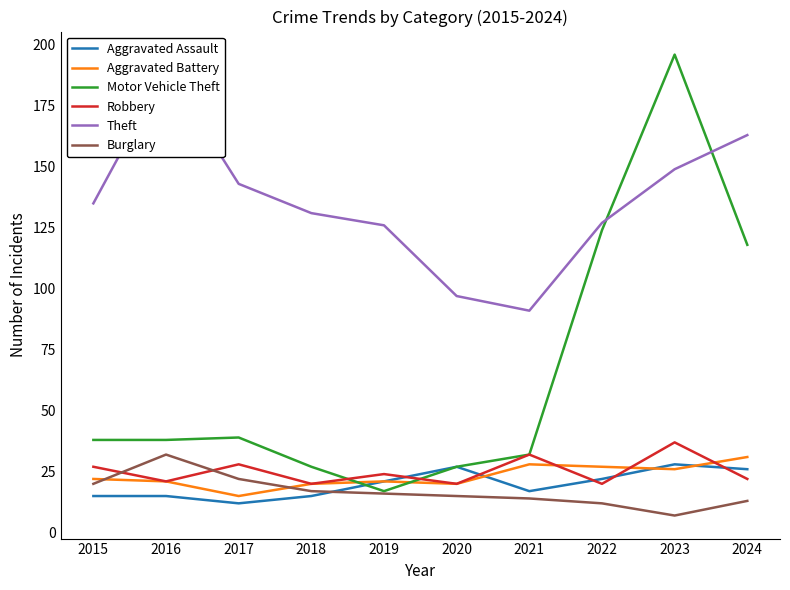

True or false: Motor Vehicle Theft and Burglary intersect in this chart.

False